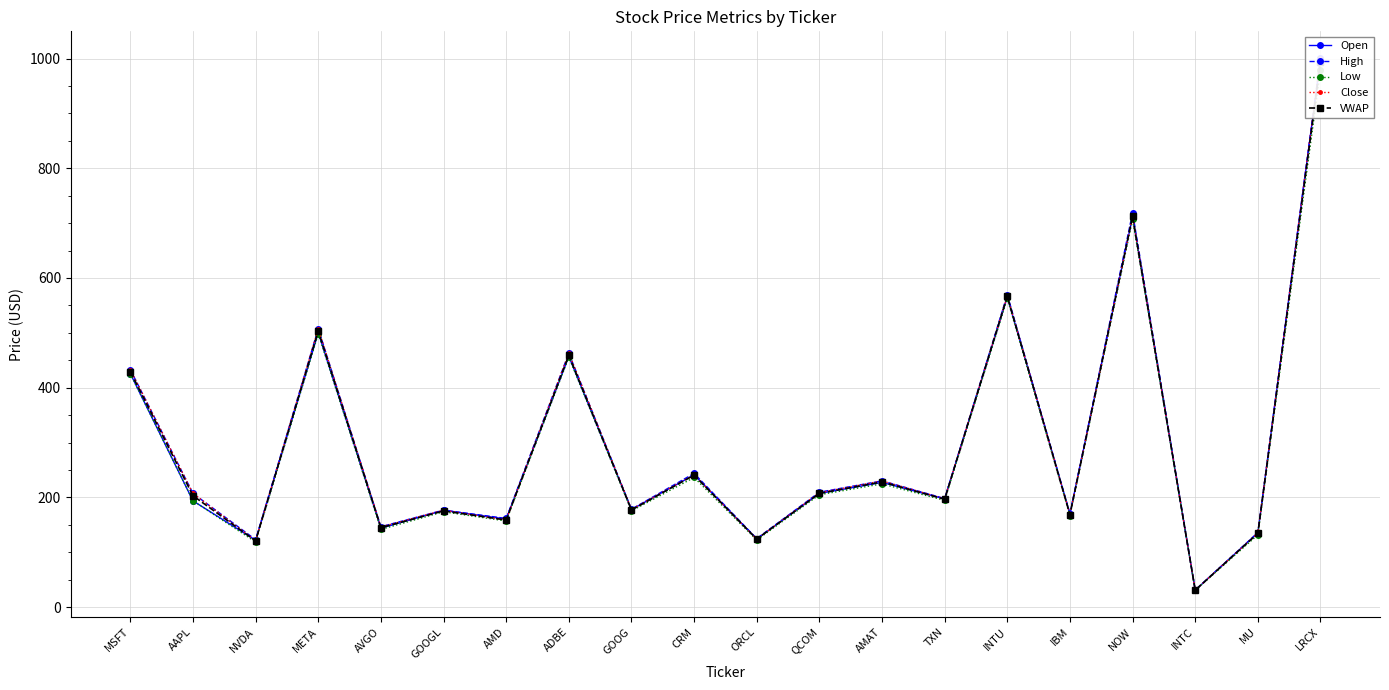

What is the spread (max minus min) of values at NVDA?

4.1